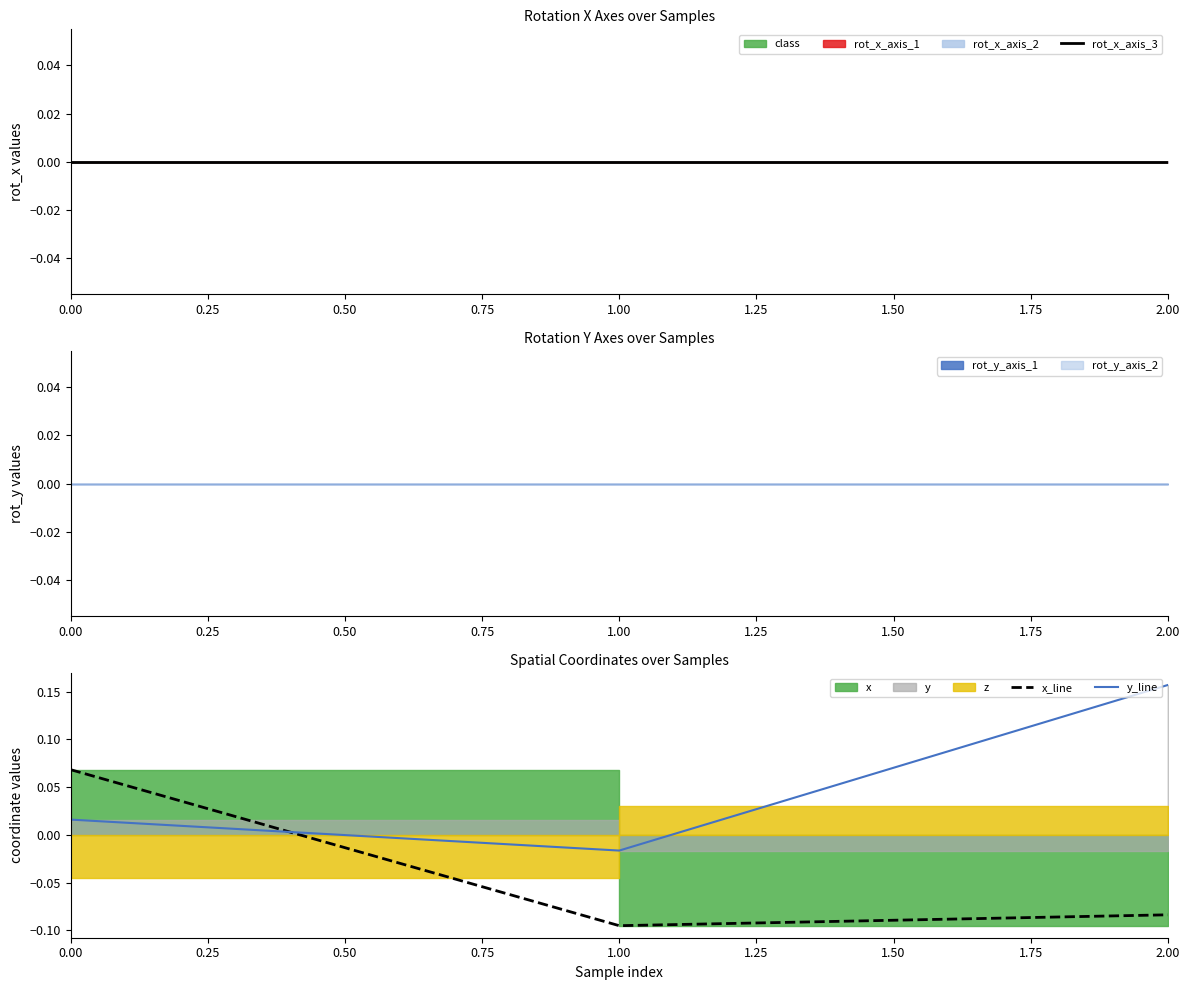

List the series in order of their overall mean, highest first.

y_line, rot_x_axis_3, x_line